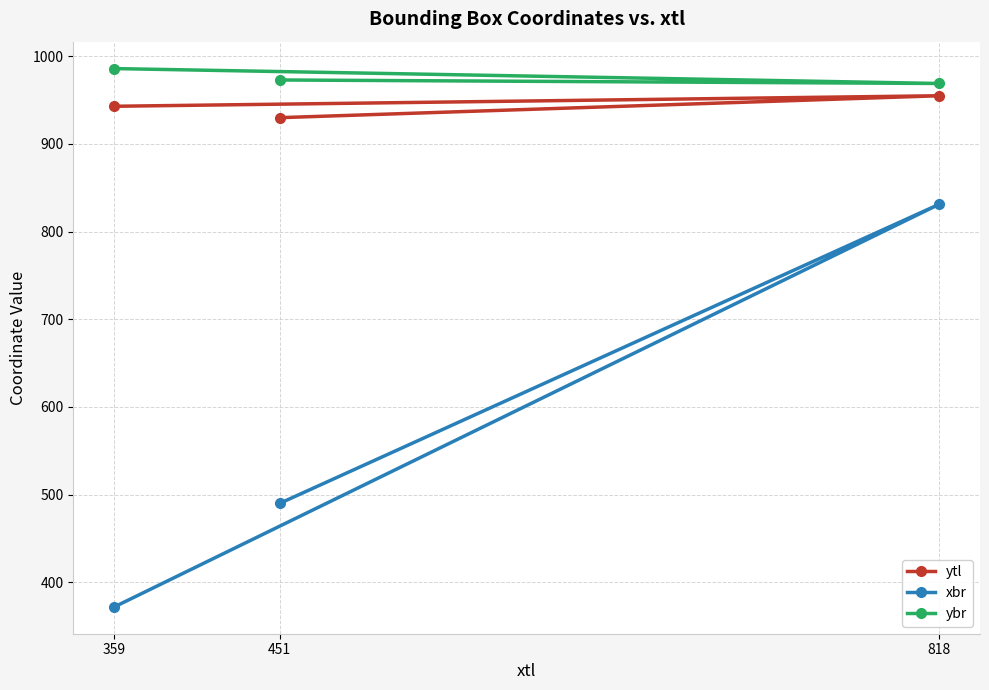

Reading right to left, list all the values displayed in this chart.

ytl: 818=955	451=930	359=943
xbr: 818=831	451=490	359=372
ybr: 818=969	451=973	359=986